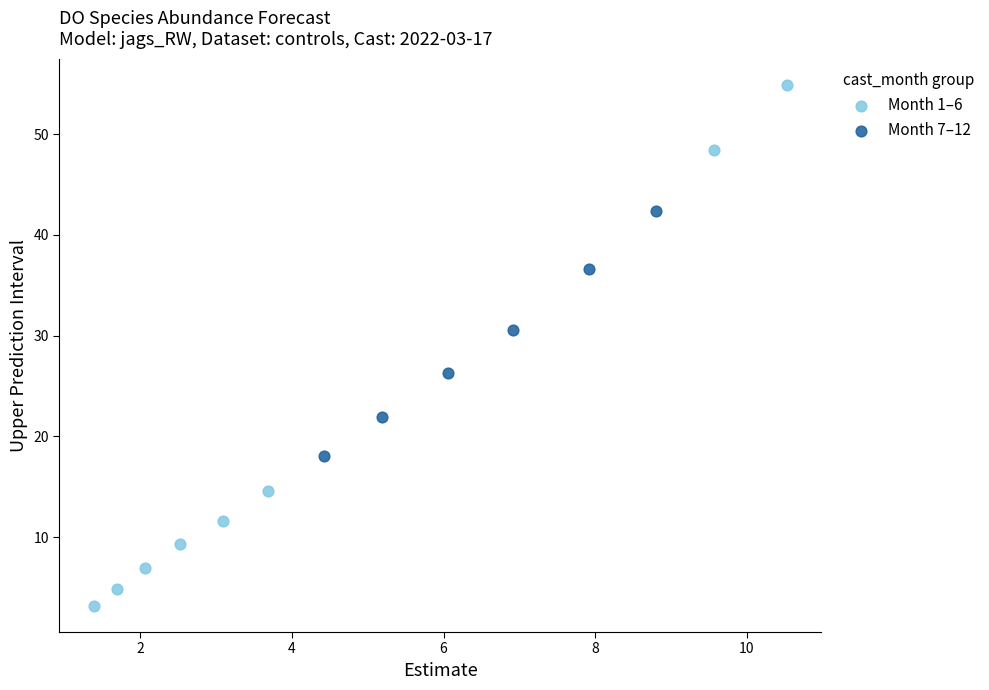

What are all the series names shown in the legend?

Month 1–6, Month 7–12